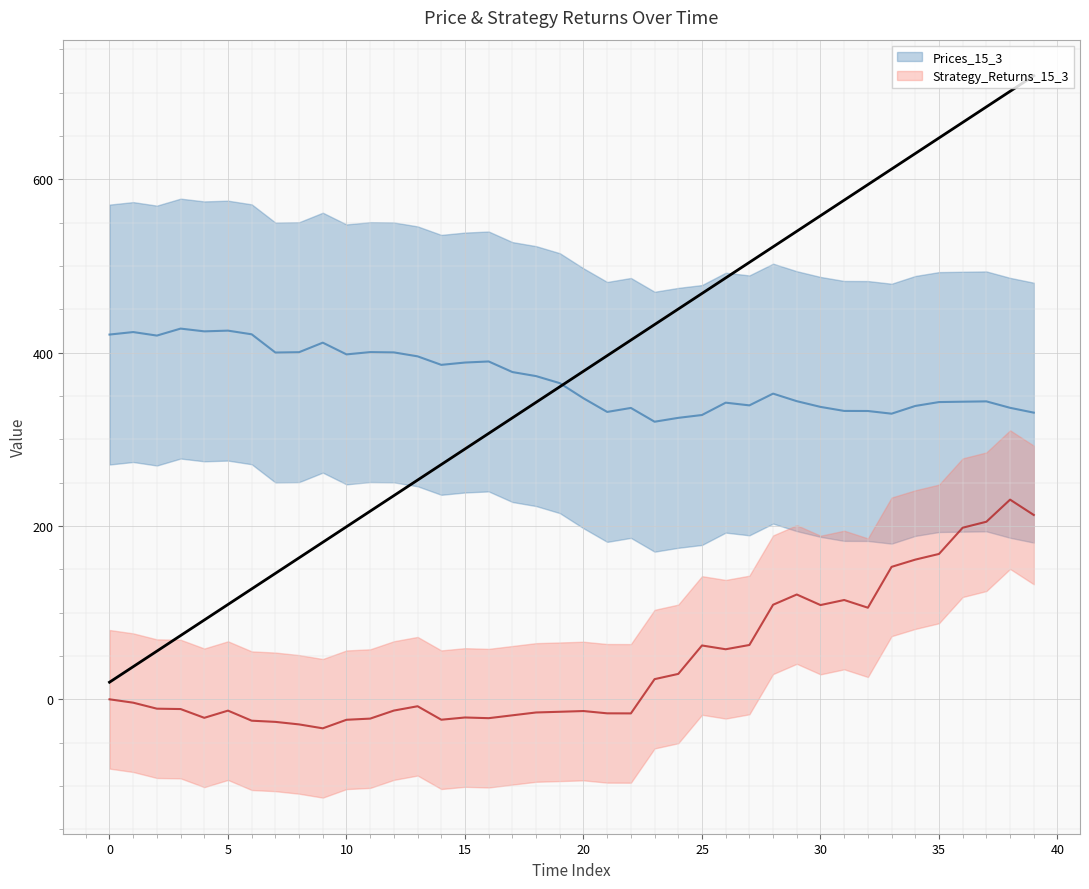

Count the number of data series in this chart.

2